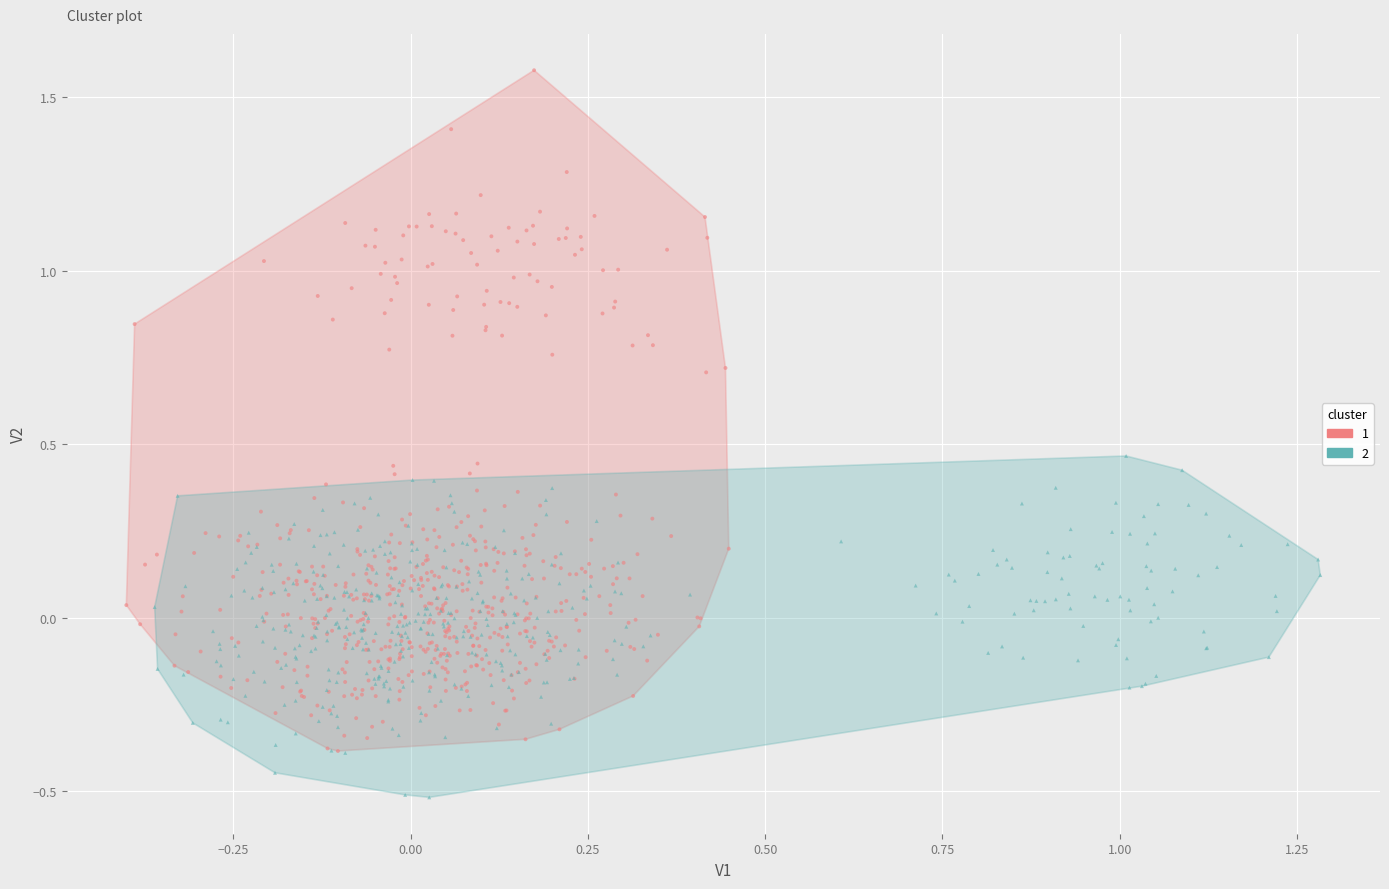

What are all the series names shown in the legend?

1, 2